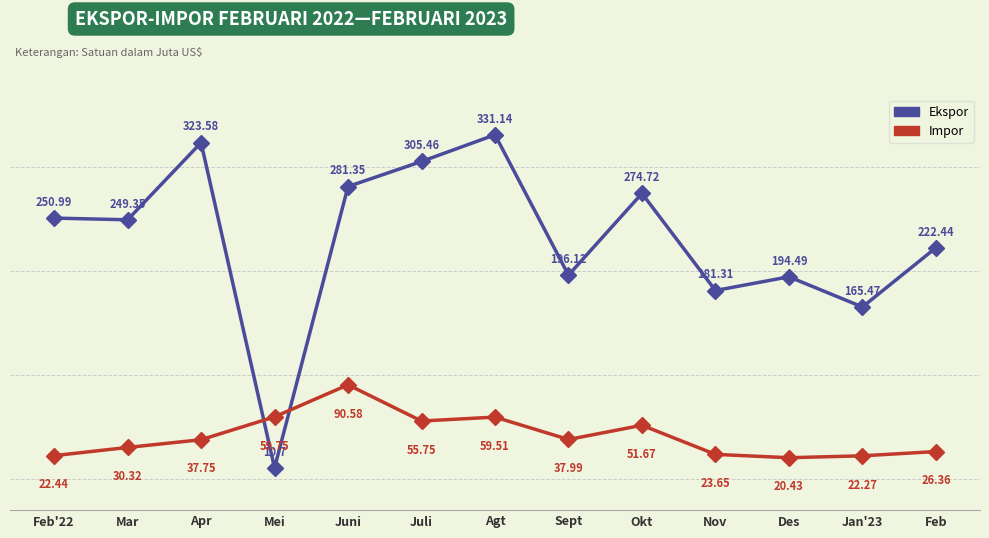

What is the label of the 7th point from the right?

Agt